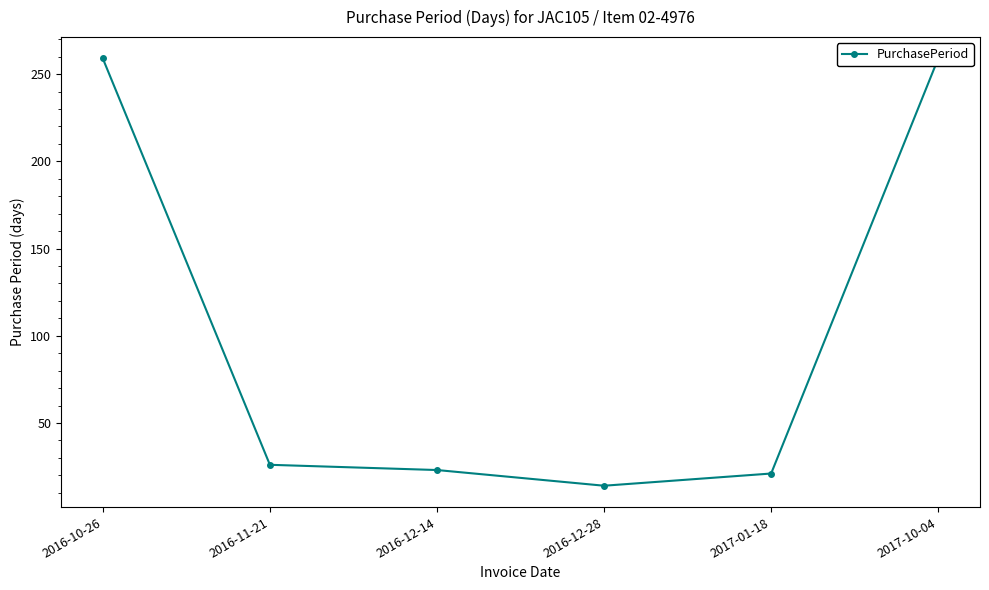

Reading right to left, what are all the values shown in this chart?

2017-10-04=259	2017-01-18=21	2016-12-28=14	2016-12-14=23	2016-11-21=26	2016-10-26=259